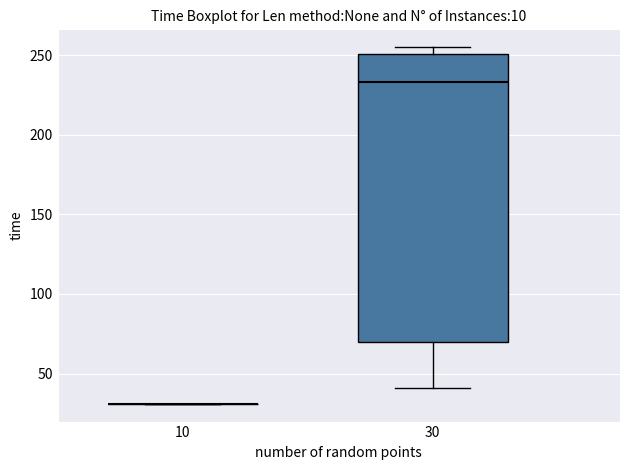

Which box is the tallest, from its lower edge to its upper edge?

30